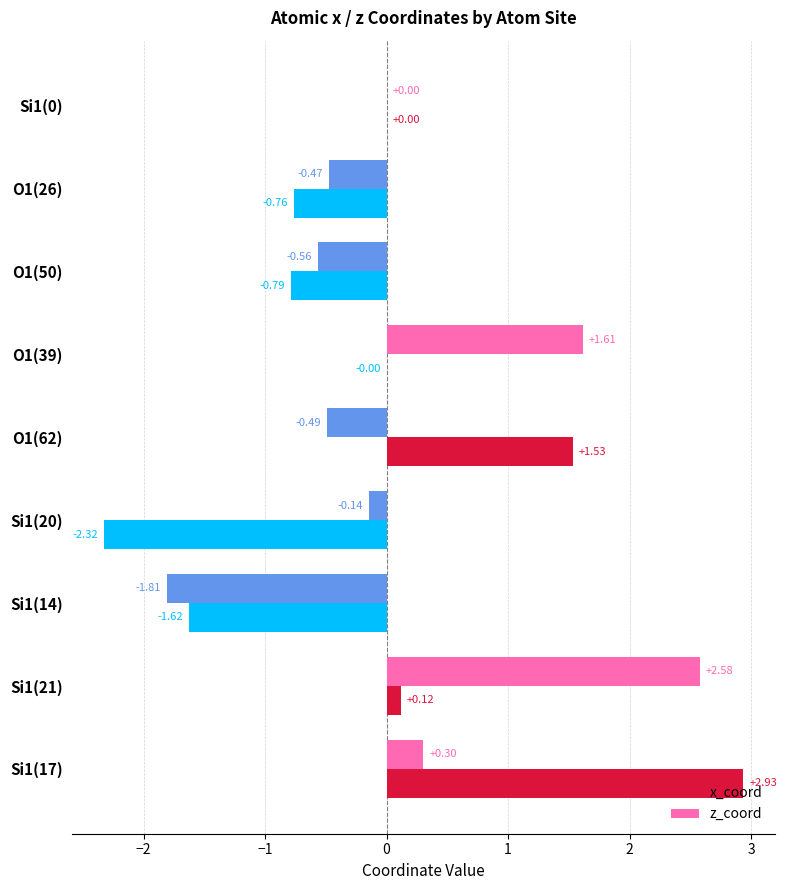

At which category is the sum across all series the highest?

Si1(17)